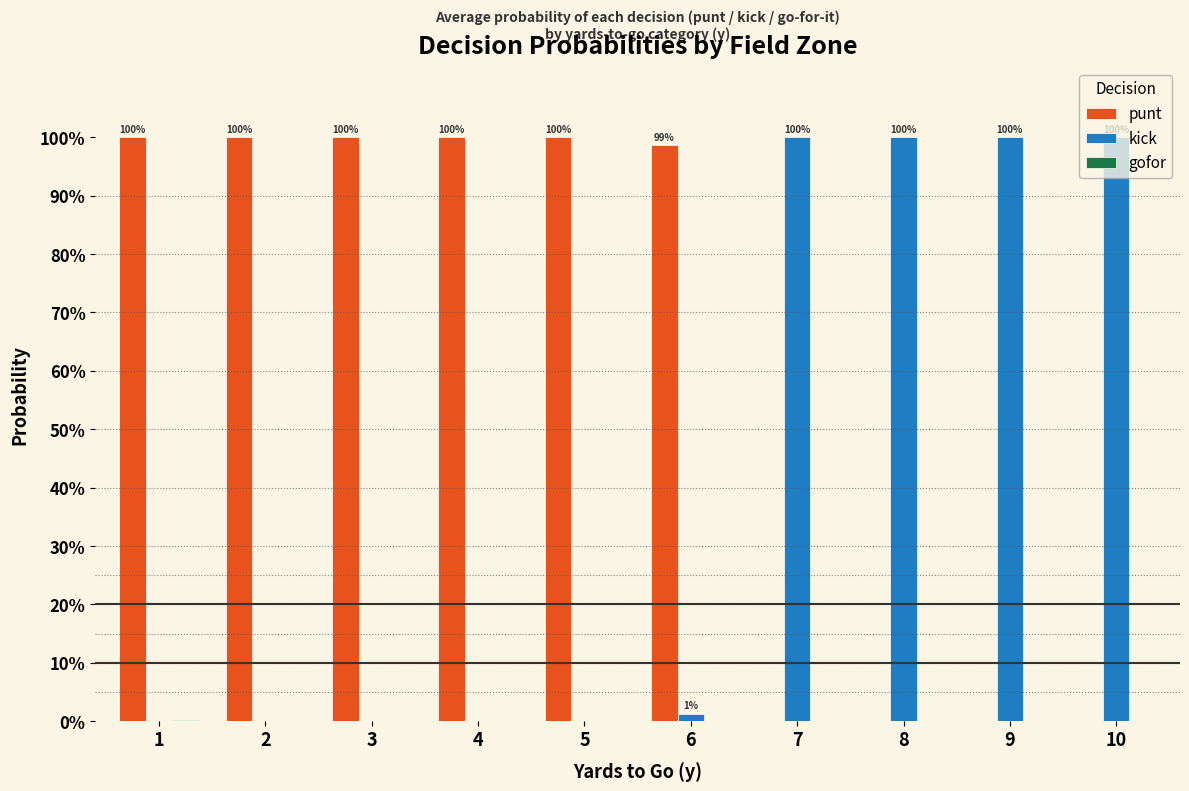

Are the bars horizontal?

No